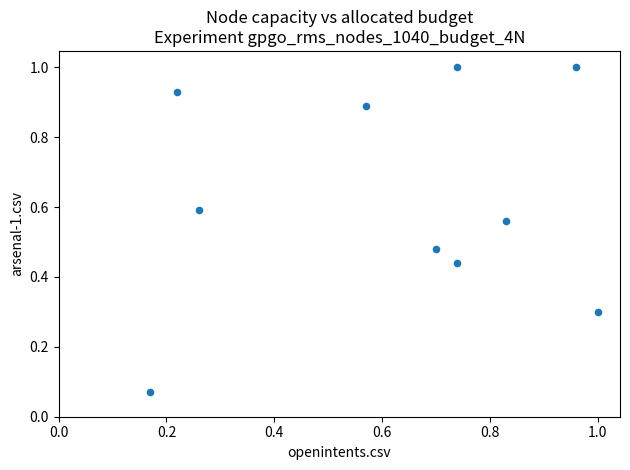

How many data points are displayed?

10